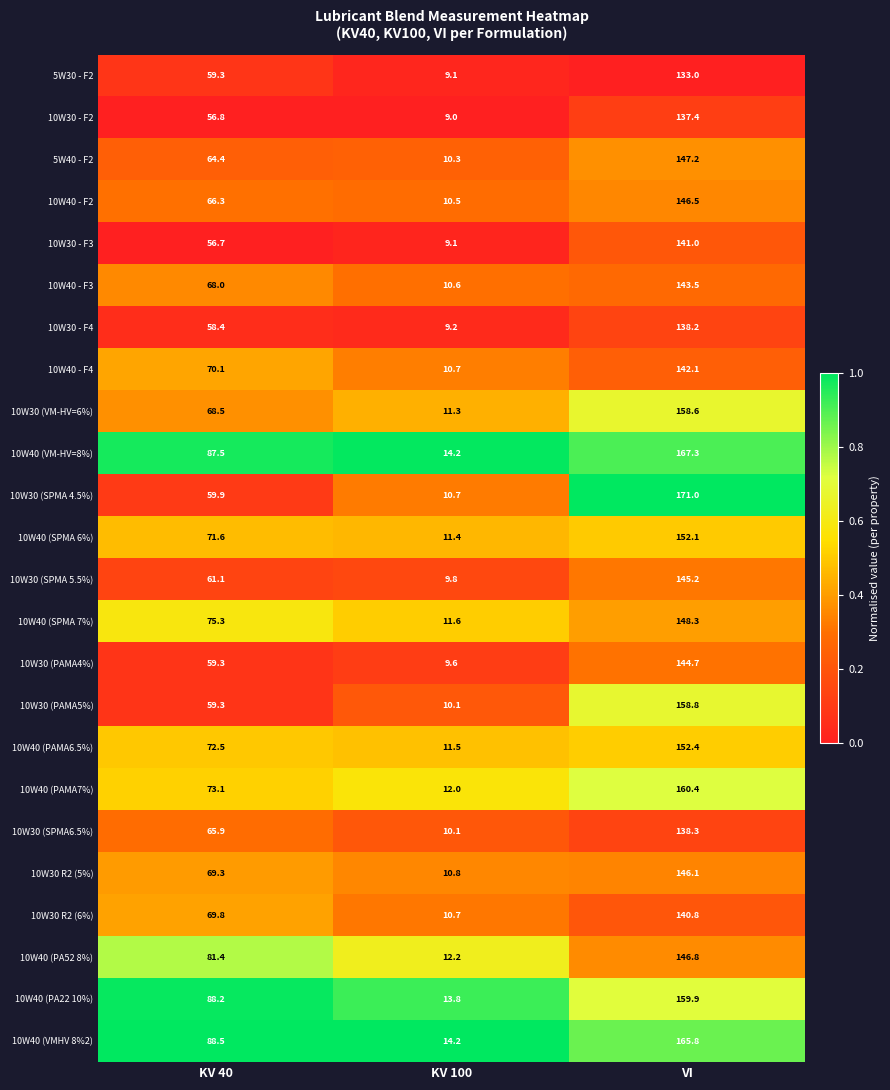

Between KV 40 and KV 100, which series saw the biggest shift?

10W40 (PA22 10%)